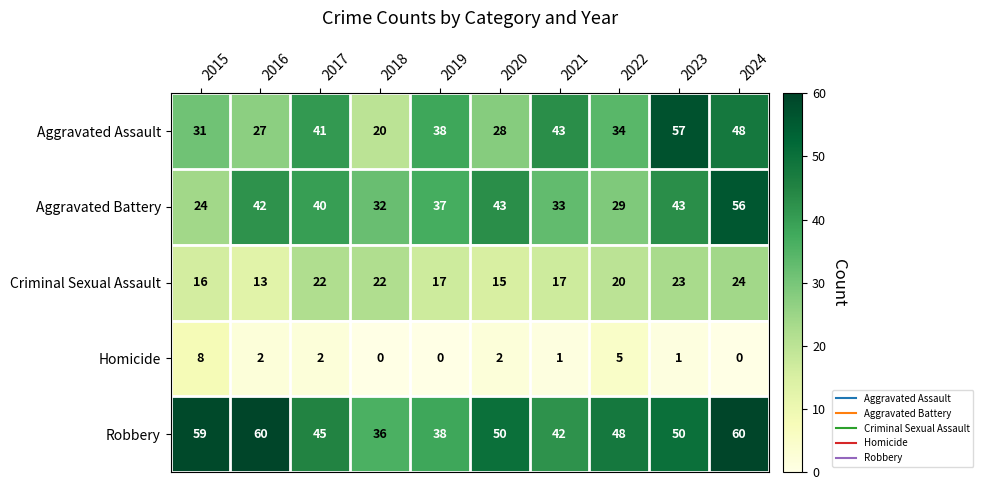

True or false: Aggravated Battery has a value of 32 at 2018.

True